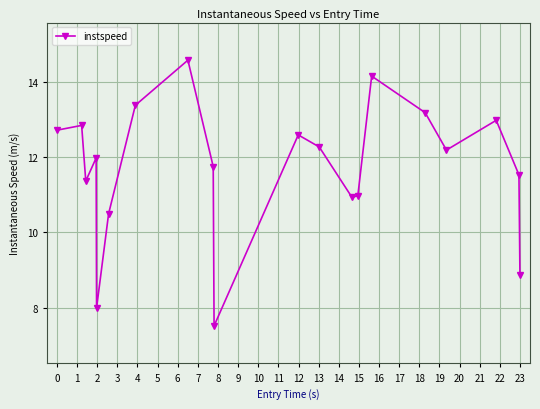

What is the difference between the maximum and minimum values?

7.1